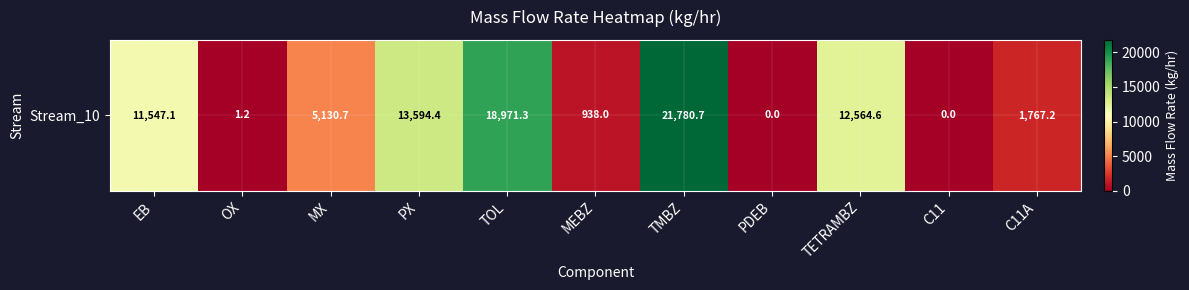

How many values are above zero?

9